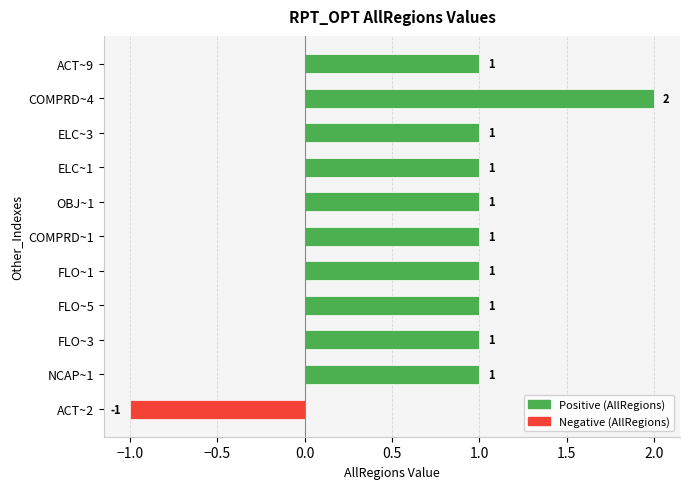

What is the difference between the maximum and minimum values?

3